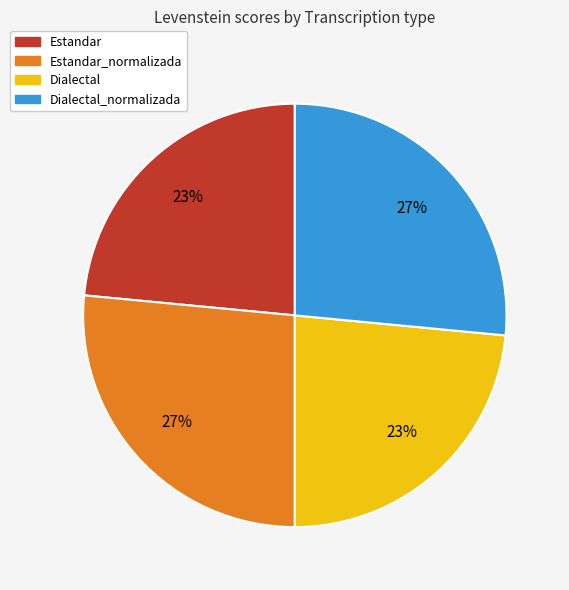

Is there any slice that represents more than half of the pie?

No